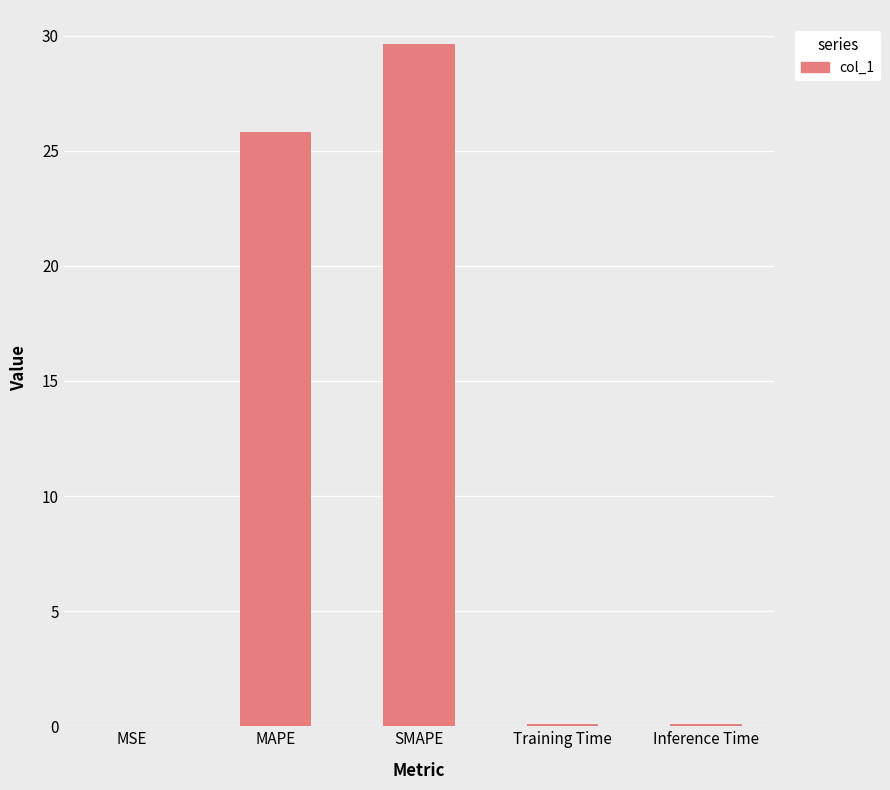

Between SMAPE and MSE, which is larger?

SMAPE